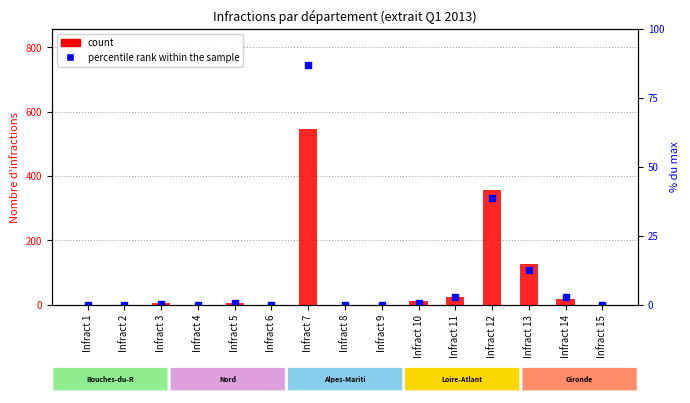

At how many categories does at least one series exceed 593?

1